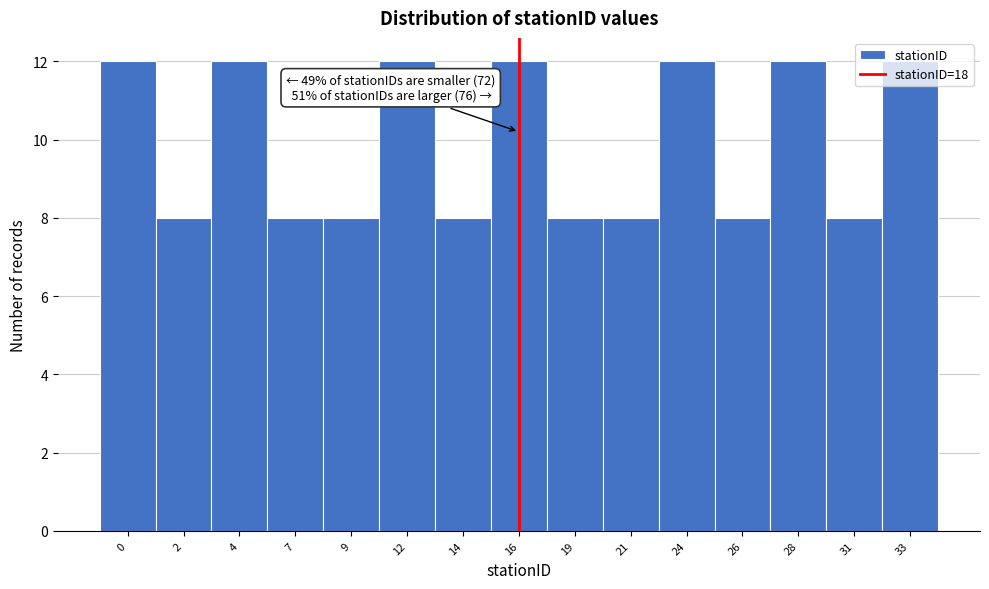

What is the average value?

10